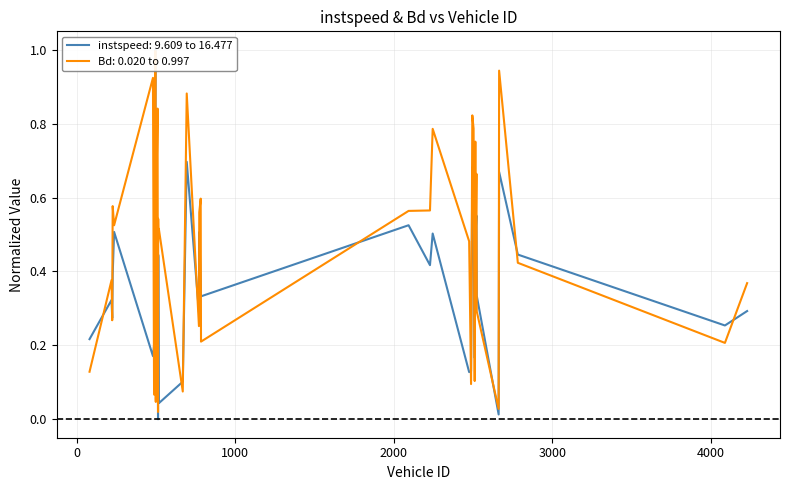

What is the total value across all series at 2503.0?

1.3